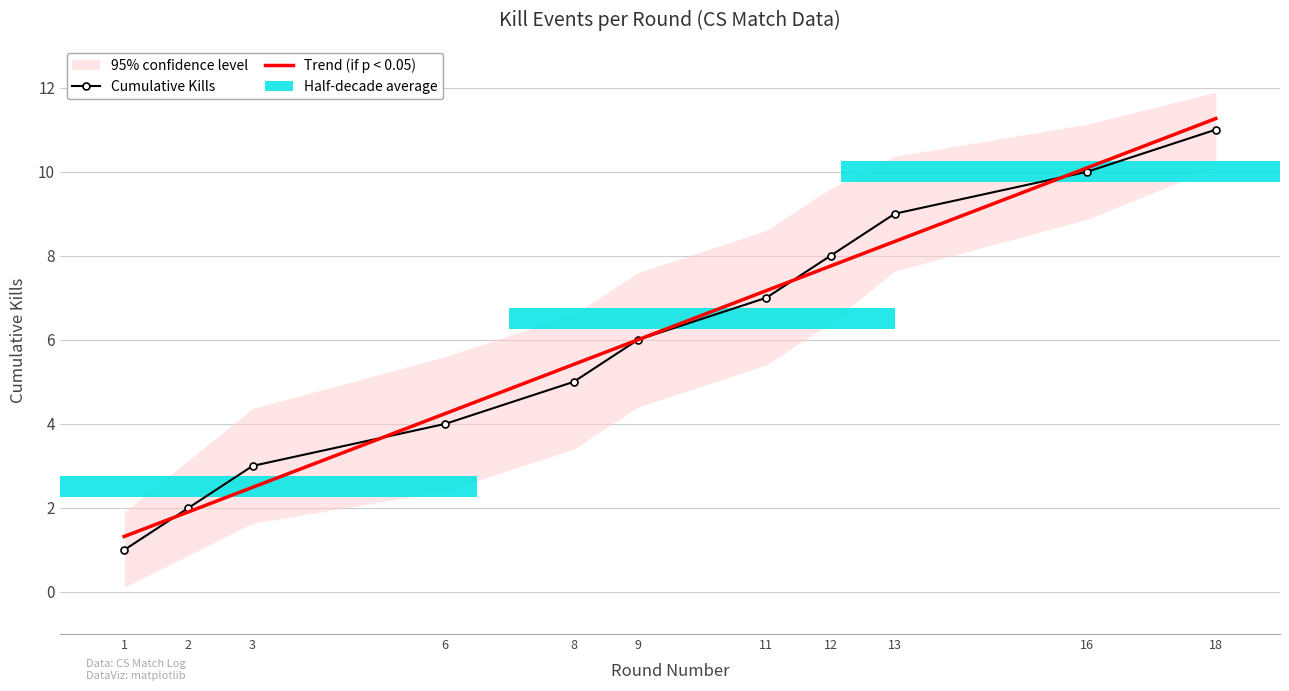

What is the minimum value shown in the chart?

1